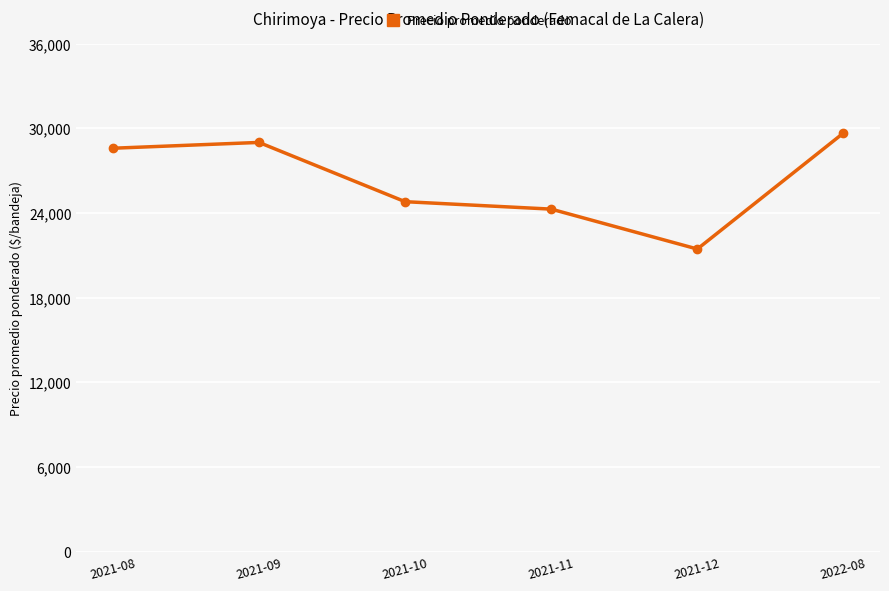

What is the difference between the values at 2021-09 and 2021-12?

7556